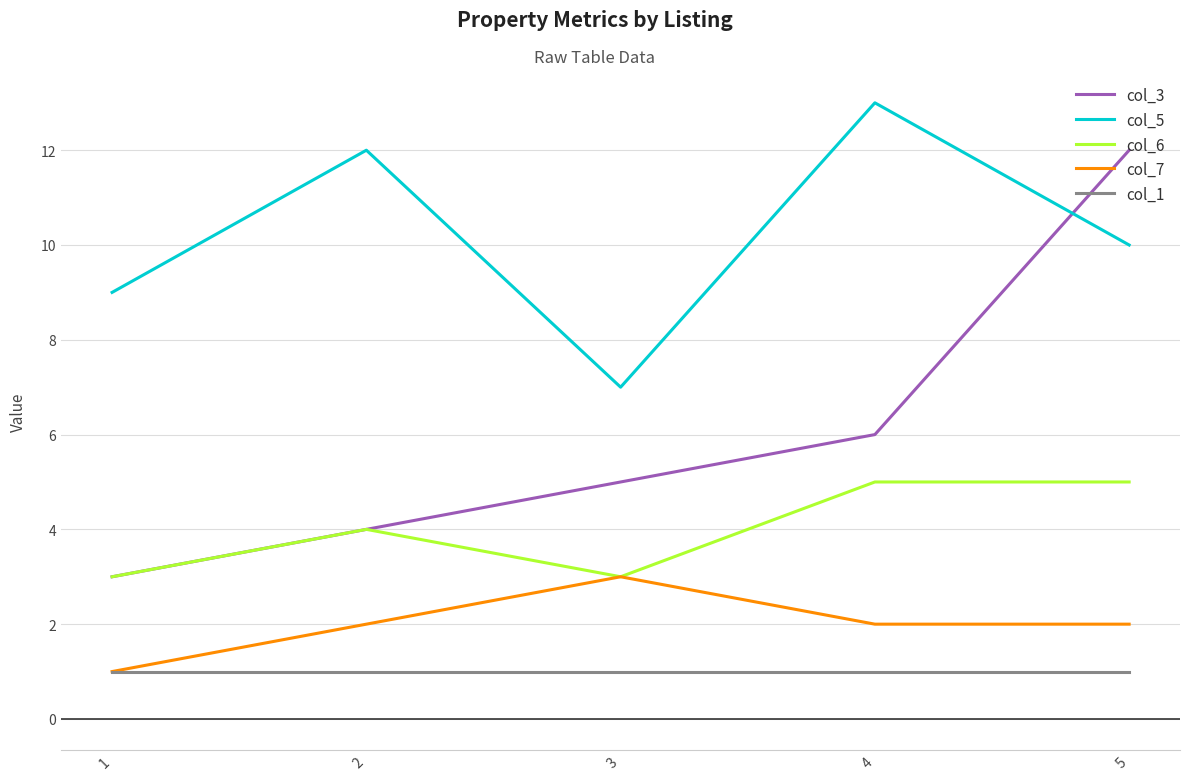

Which series has the widest spread of values?

col_3